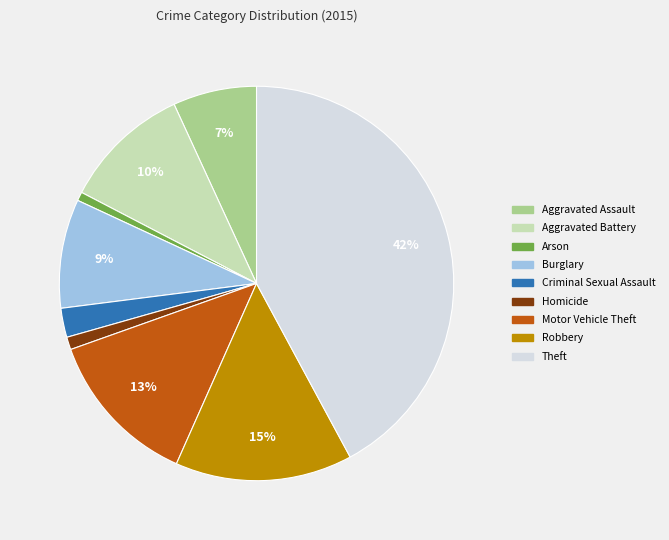

Is it true that Aggravated Assault is 7% of the pie?

True